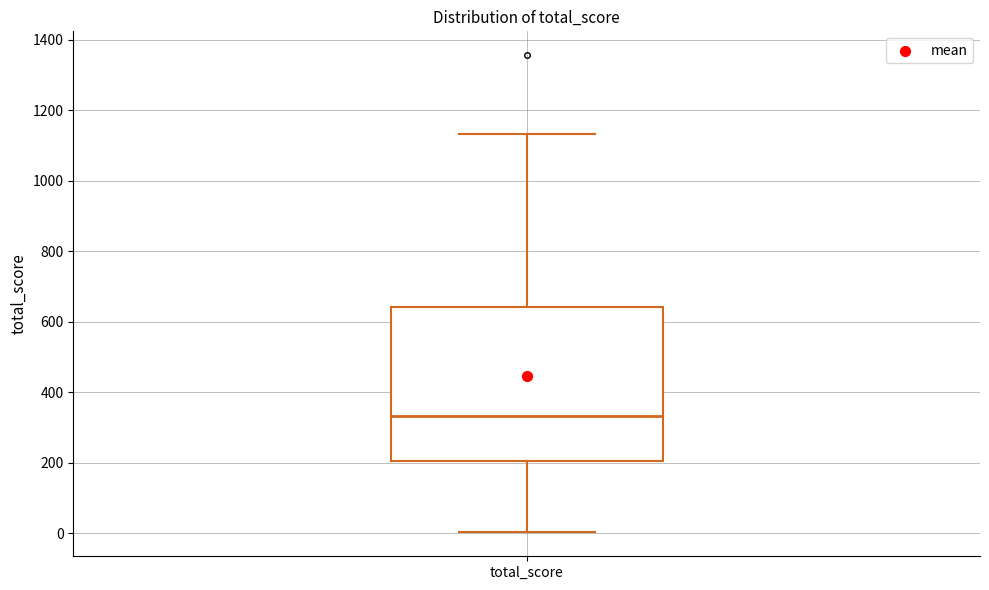

Read this box plot against the y-axis: the position of the median line, the range covered by the box, and the ends of both whiskers. The values are not printed on the chart, so give them approximately, as read against the axis.

median 340, box 200 to 640, whiskers 0 to 1140